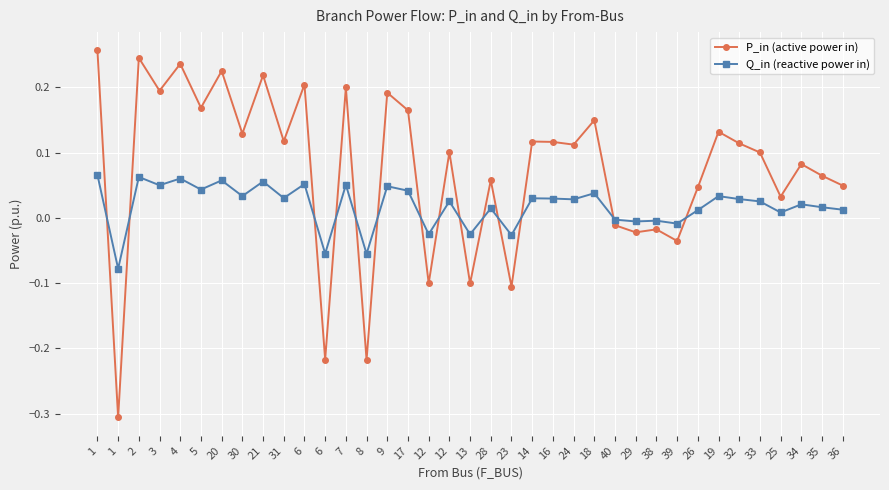

Where do P_in (active power in) and Q_in (reactive power in) first cross each other?

1 and 1